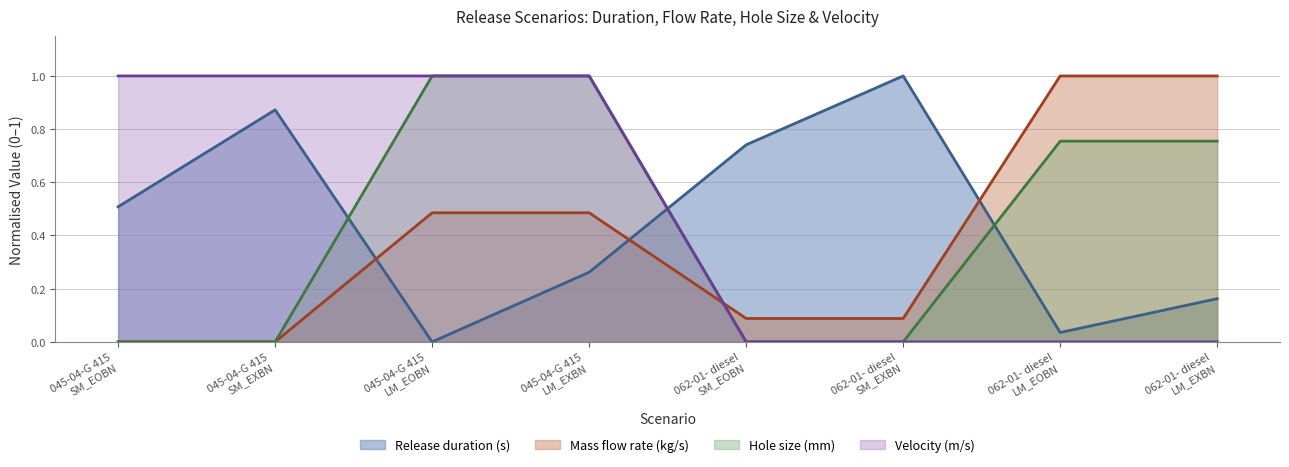

After their last crossing, which series has the higher values: Mass flow rate (kg/s) or Velocity (m/s)?

Mass flow rate (kg/s)